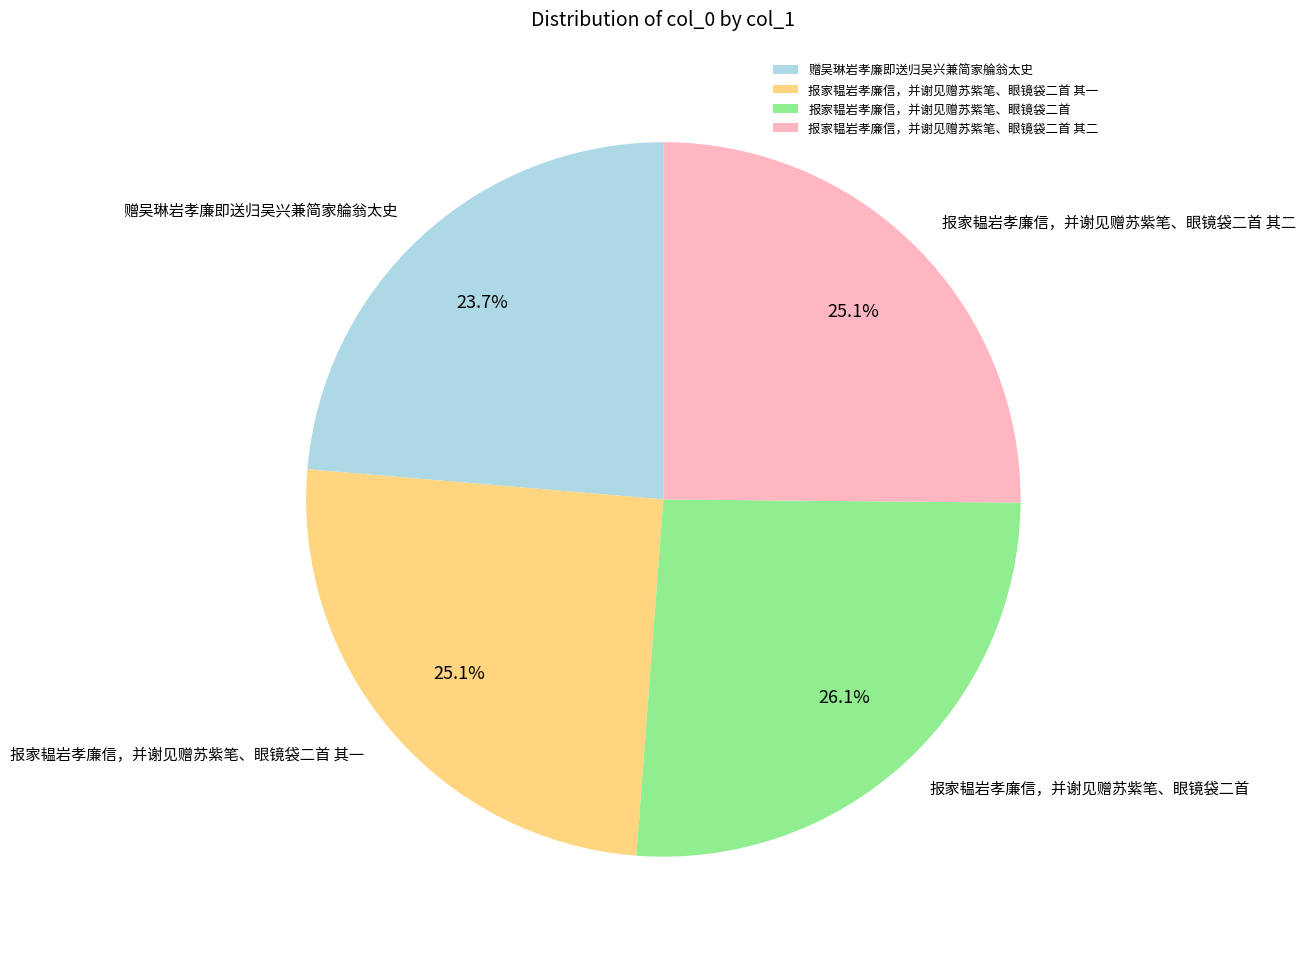

Combined, do 赠吴琳岩孝廉即送归吴兴兼简家䑳翁太史 and 报家韫岩孝廉信，并谢见赠苏紫笔、眼镜袋二首 其二 account for over 50%?

No